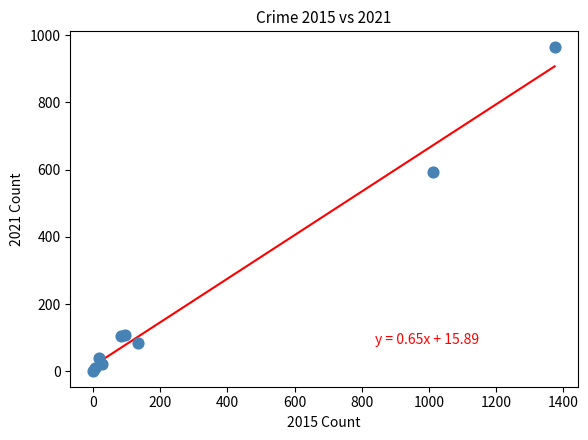

What Y value in the scatter plot is closest to 482?

592